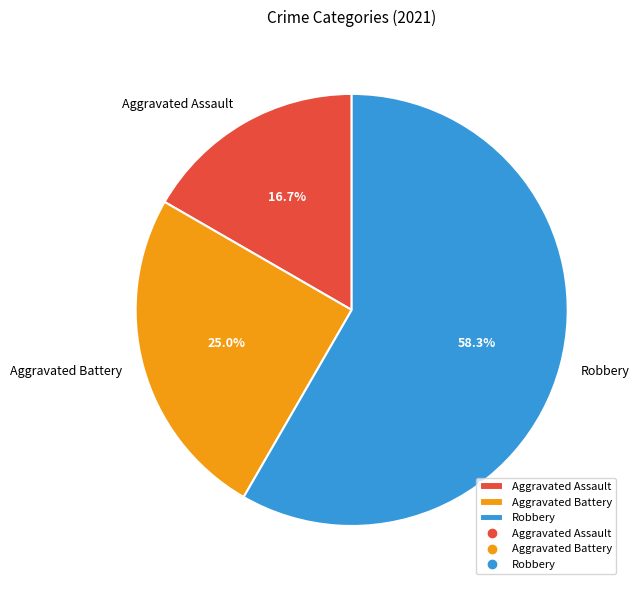

To the nearest percent, what is the average slice percentage?

33%